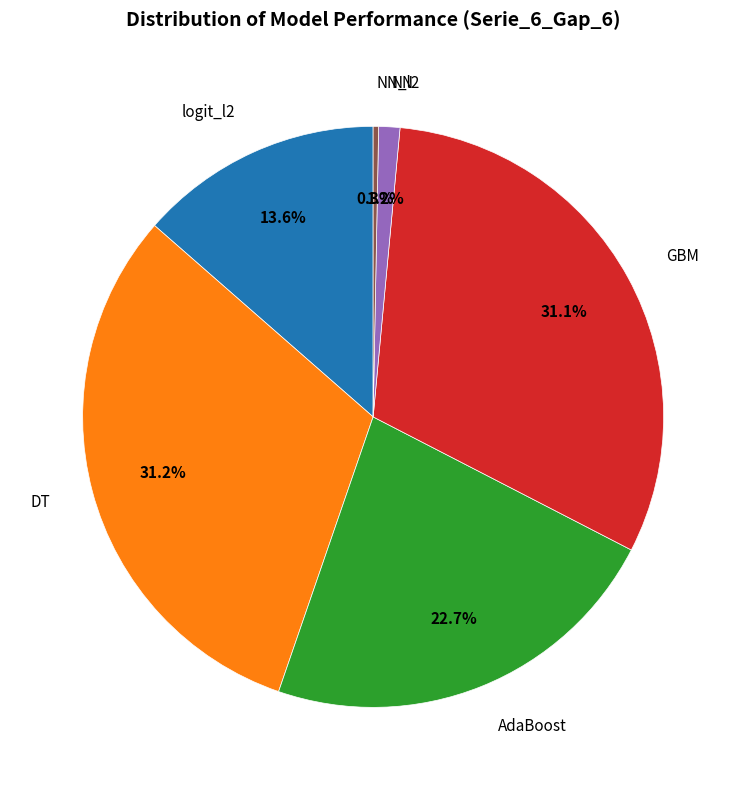

What percentage is NOT represented by AdaBoost?

77.3%